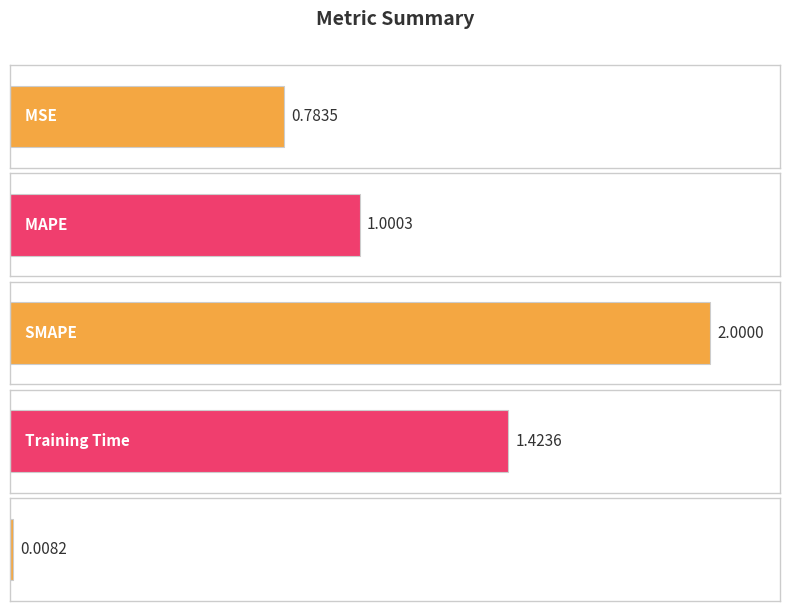

Between MAPE and Training Time, which is larger?

Training Time